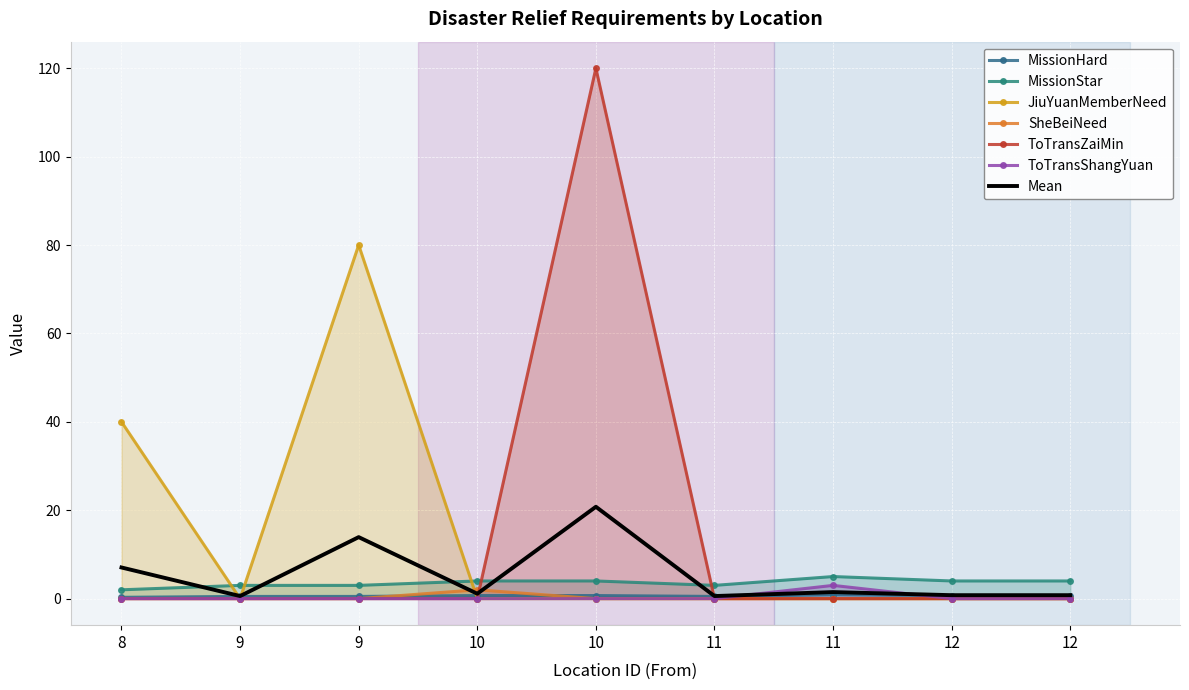

True or false: MissionStar and ToTransZaiMin cross at least once.

True